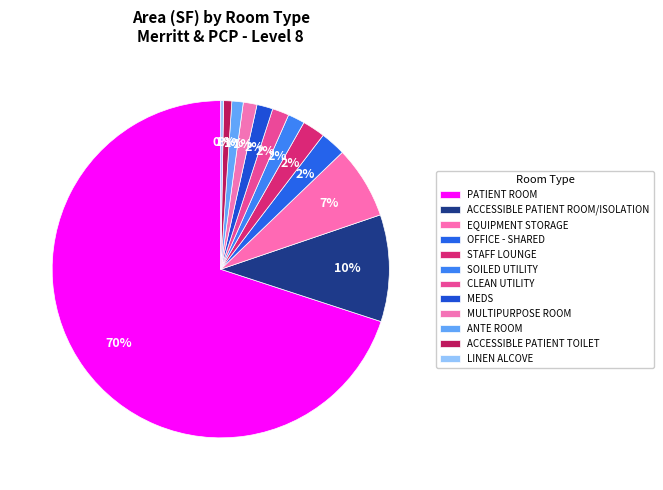

Which slice is the largest?

PATIENT ROOM